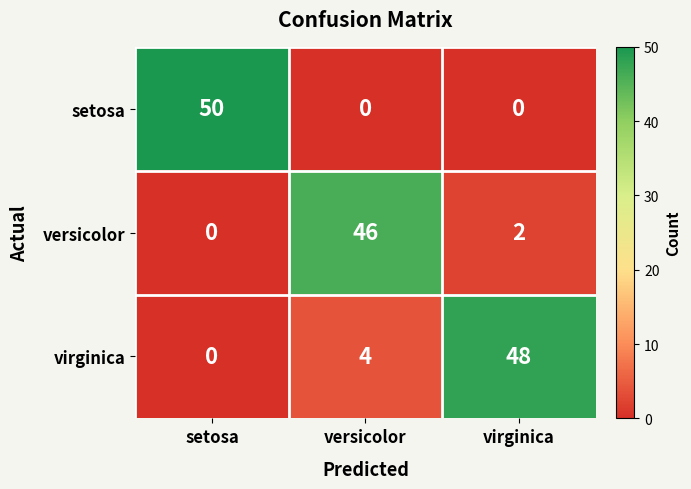

List the series in order of their overall mean, highest first.

virginica, setosa, versicolor